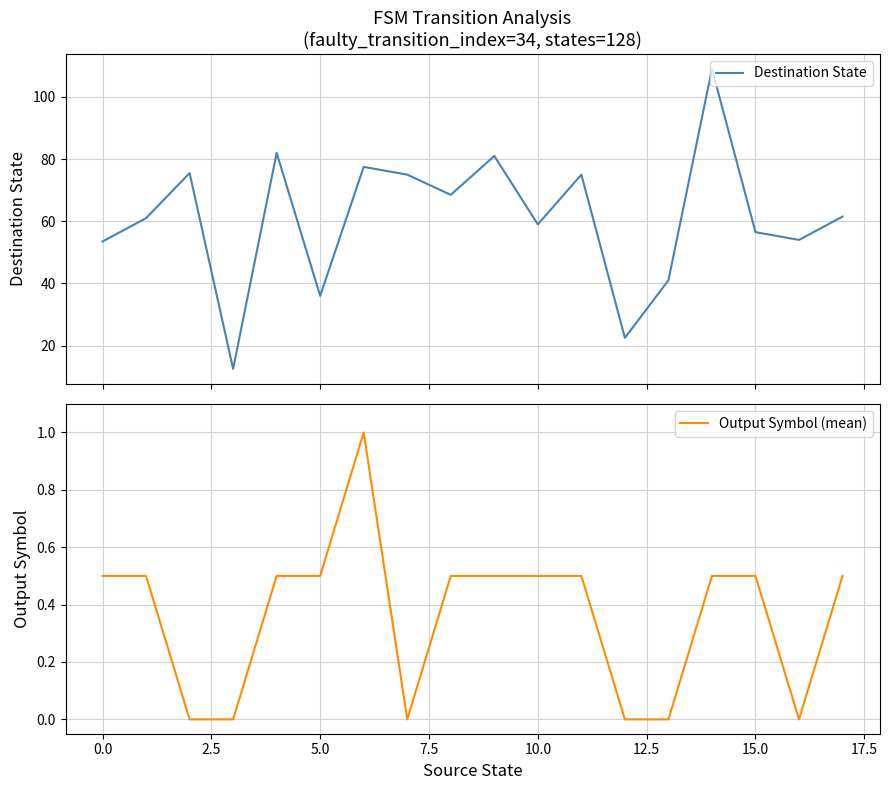

At how many categories does at least one series exceed 86?

1